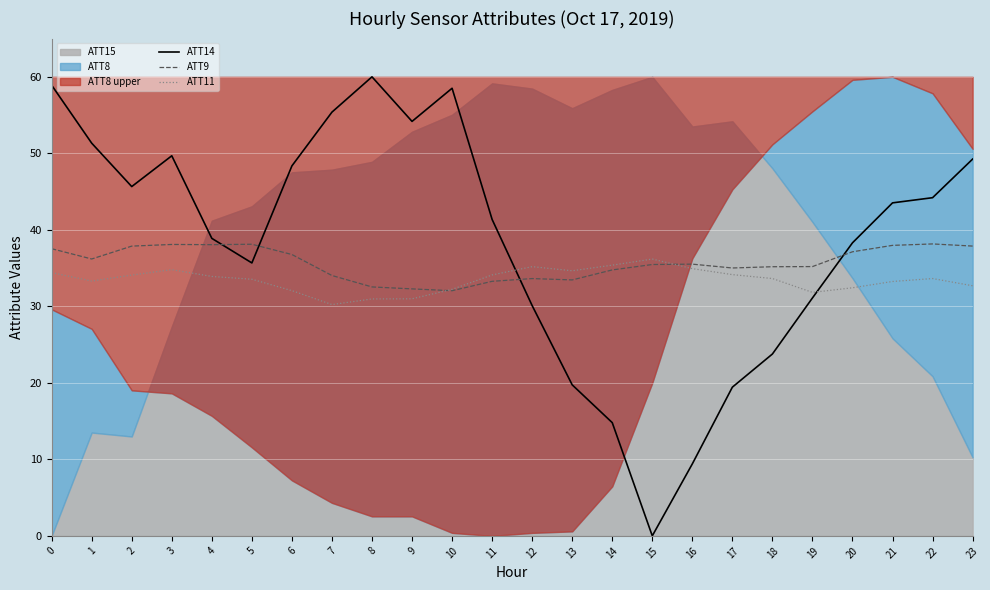

What is the lowest value of the ATT11 series?

30.2